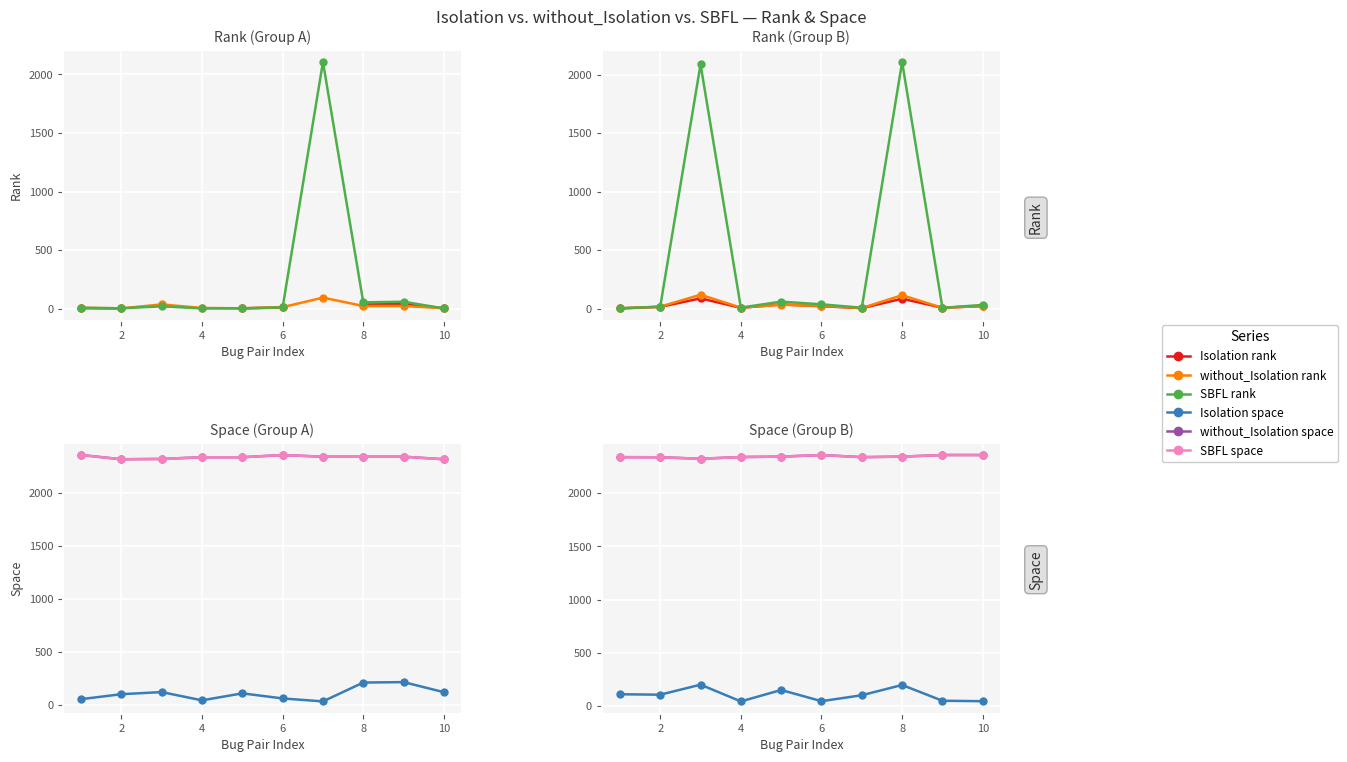

Between 6 and 8, which is larger?

8